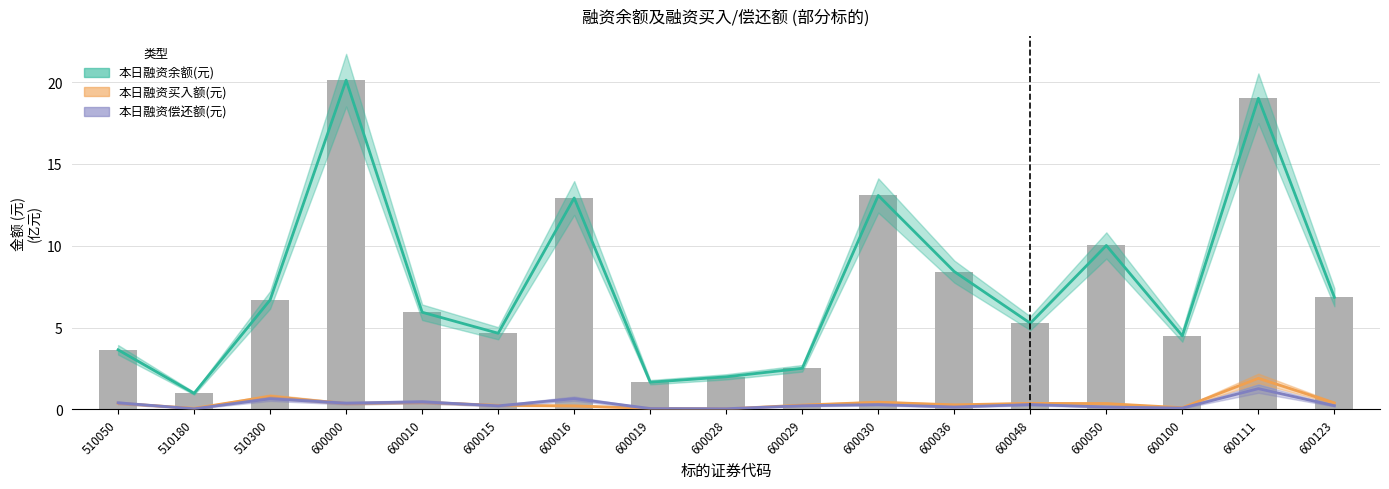

True or false: 本日融资余额(元) has a value of 10.0 at 600050.

True